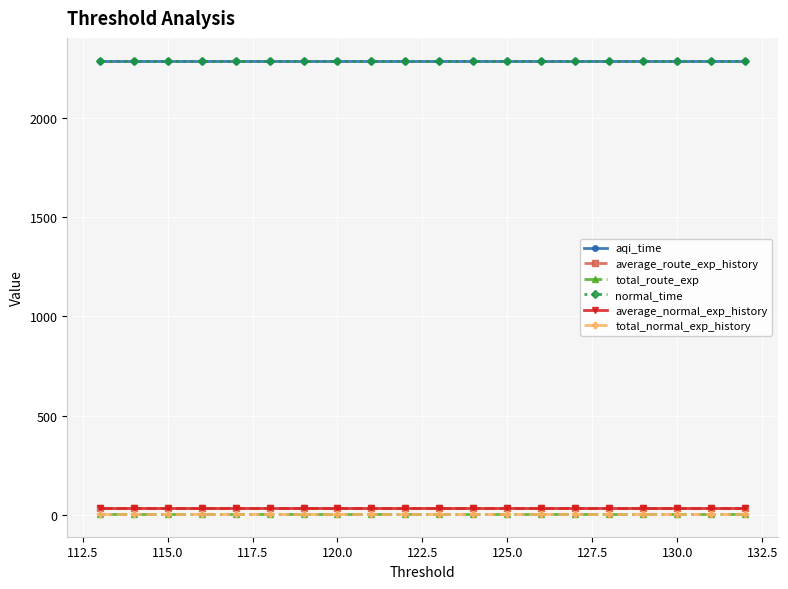

Which series has the widest spread of values?

aqi_time